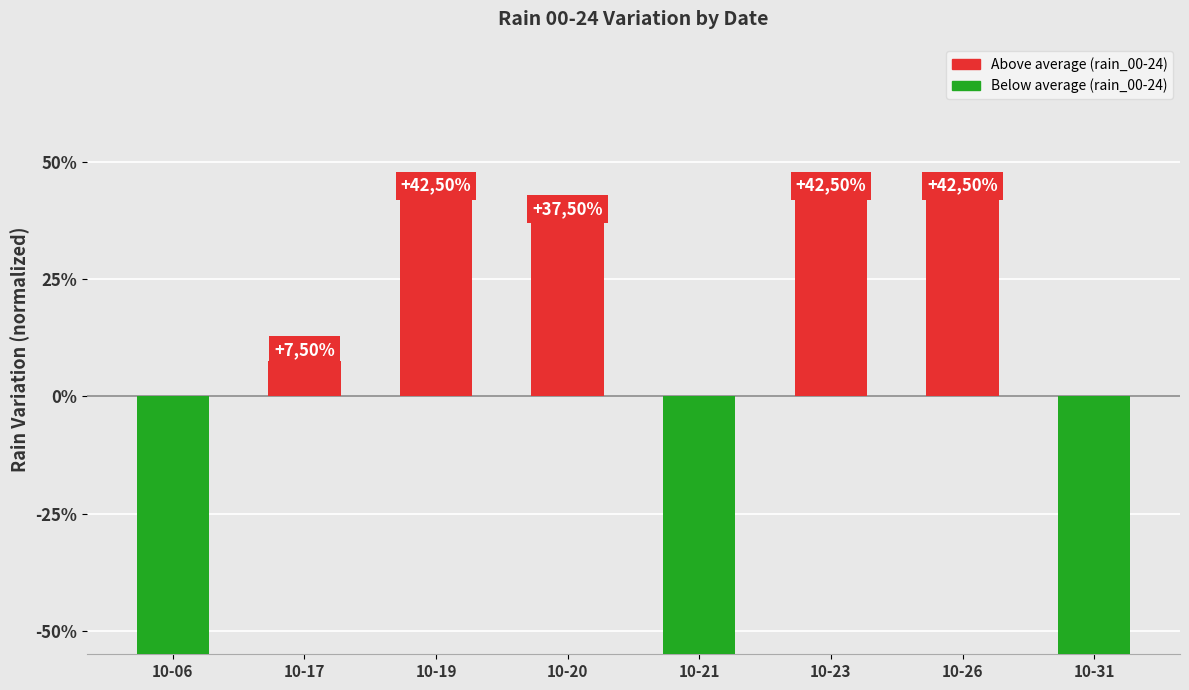

List the labels in order of value, largest first.

10-19, 10-23, 10-26, 10-20, 10-17, 10-06, 10-21, 10-31